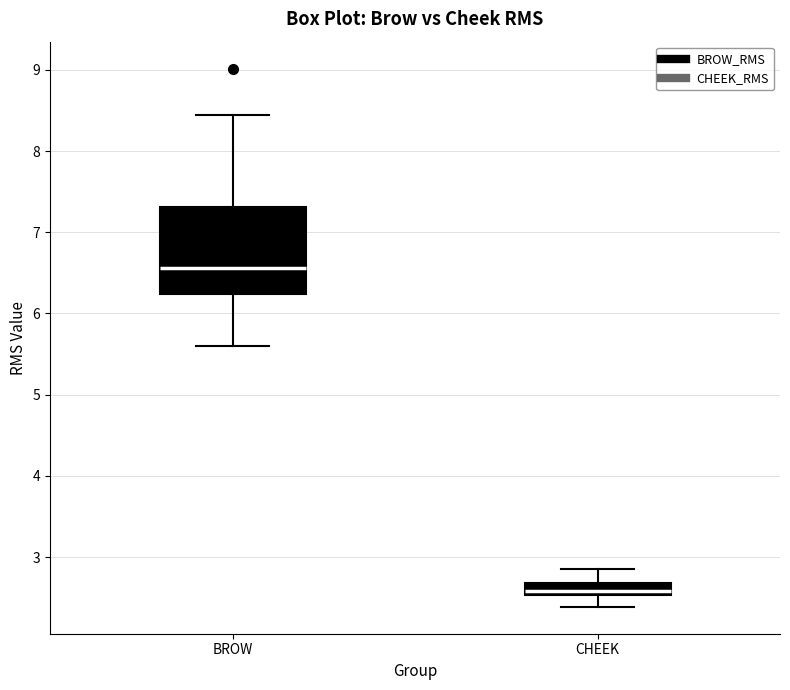

Which box has the lowest median line?

CHEEK